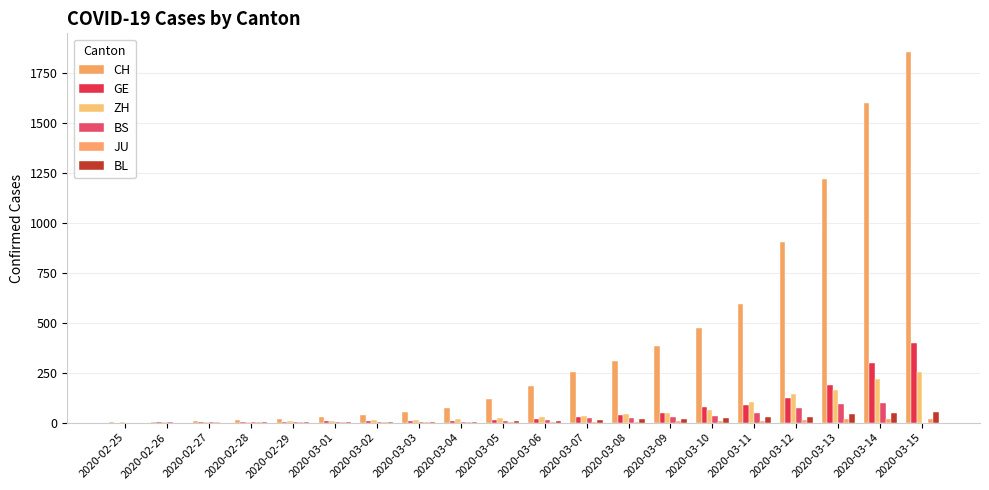

Are the bars horizontal?

No